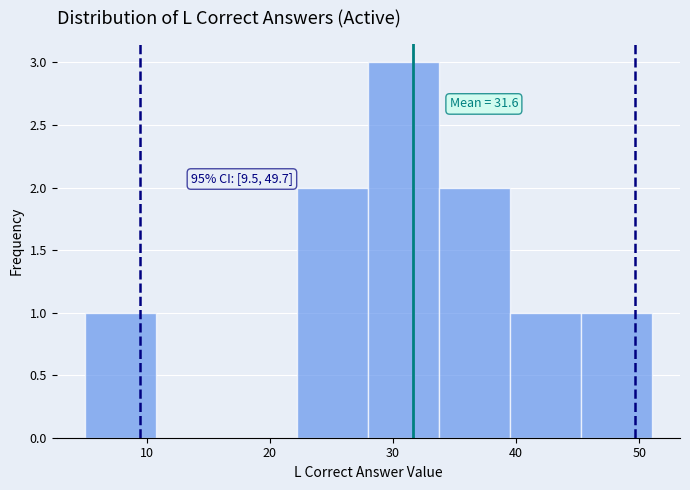

Over which range of the x-axis is the bar tallest?

28 to 34